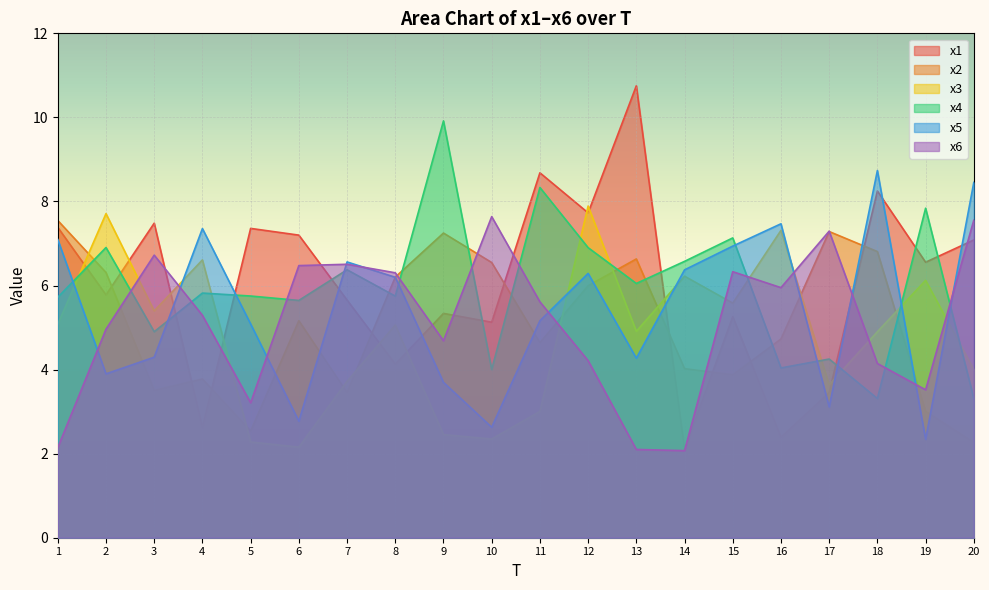

Is it true that x4 equals 9.4 at 7?

False